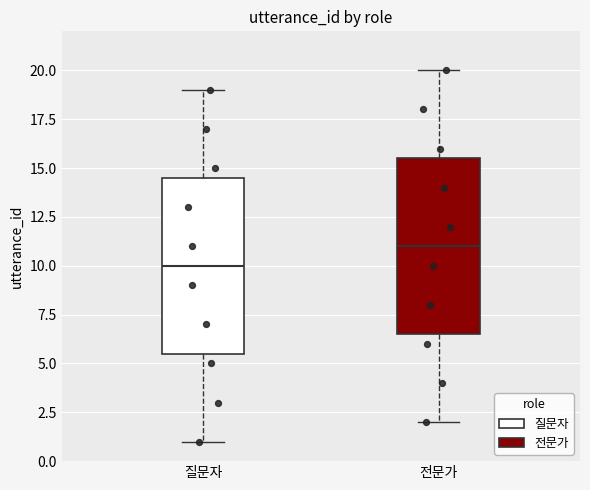

Reading left to right, transcribe this box plot: for each box, give where its median line is, the range the box spans, and where its two whiskers end, as read against the y-axis. The values are not printed on the chart, so give them approximately, as read against the axis.

질문자: median 10.0, box 5.5 to 14.5, whiskers 1.0 to 19.0
전문가: median 11.0, box 6.5 to 15.5, whiskers 2.0 to 20.0